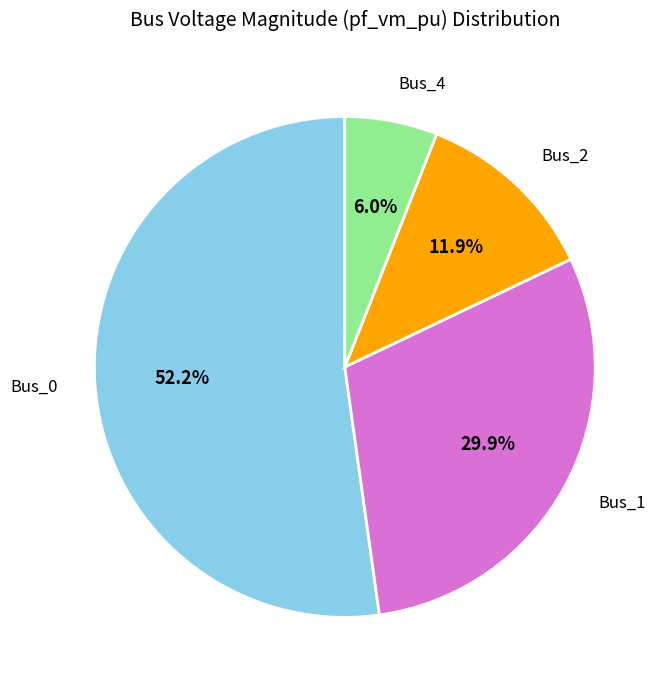

Is there a majority slice in this chart?

Yes